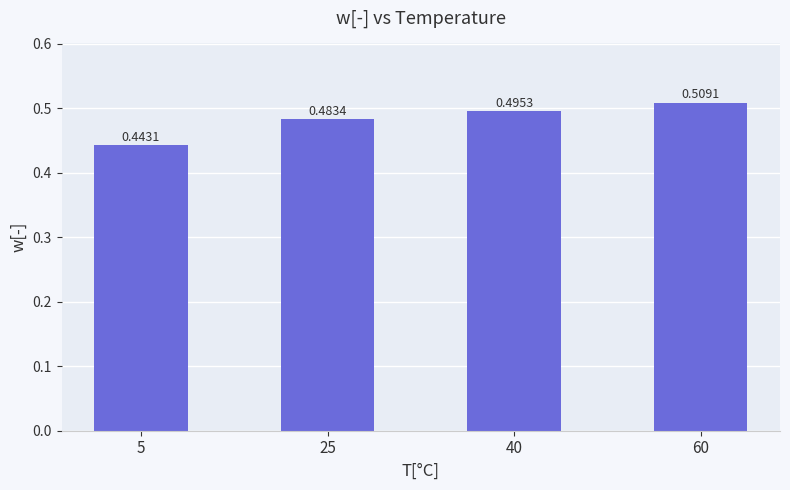

The value at 60 is 0.7. True or false?

False